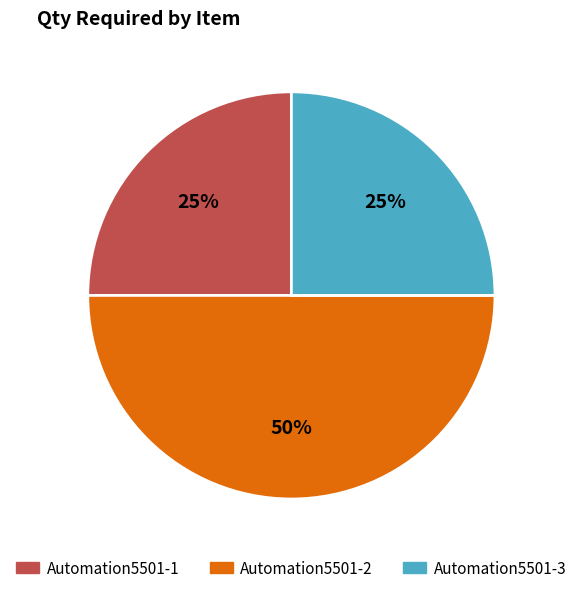

True or false: Automation5501-2 accounts for 40% of the total.

False